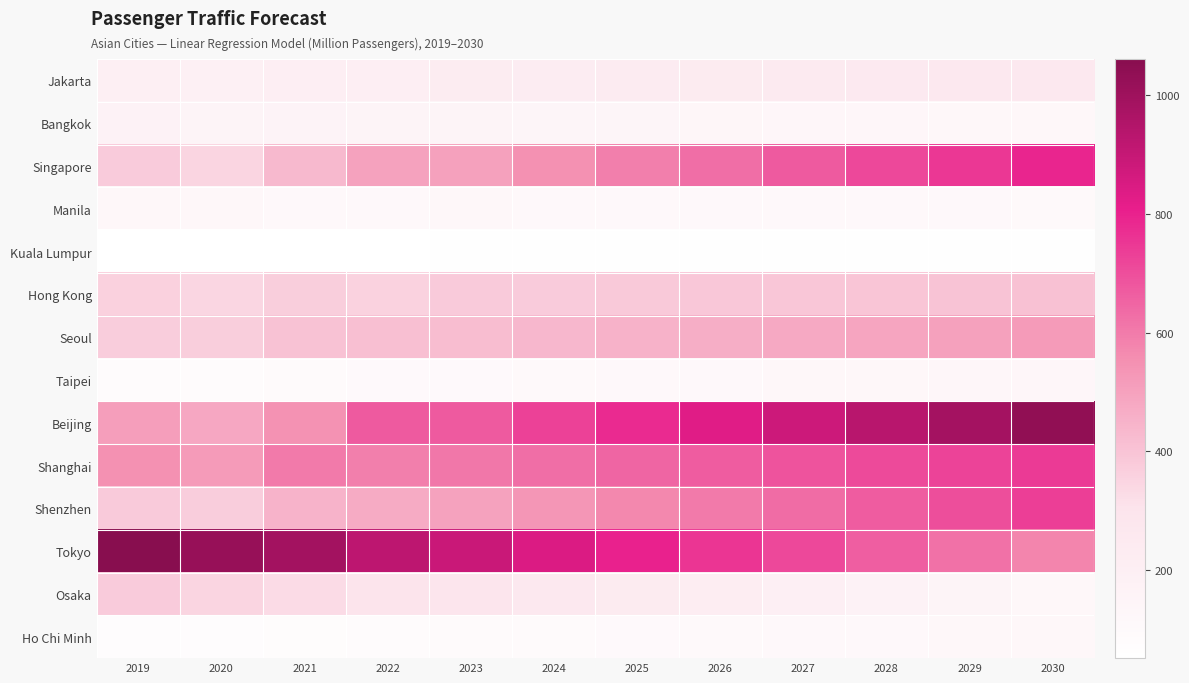

Between 2027 and 2025, which is larger?

2027